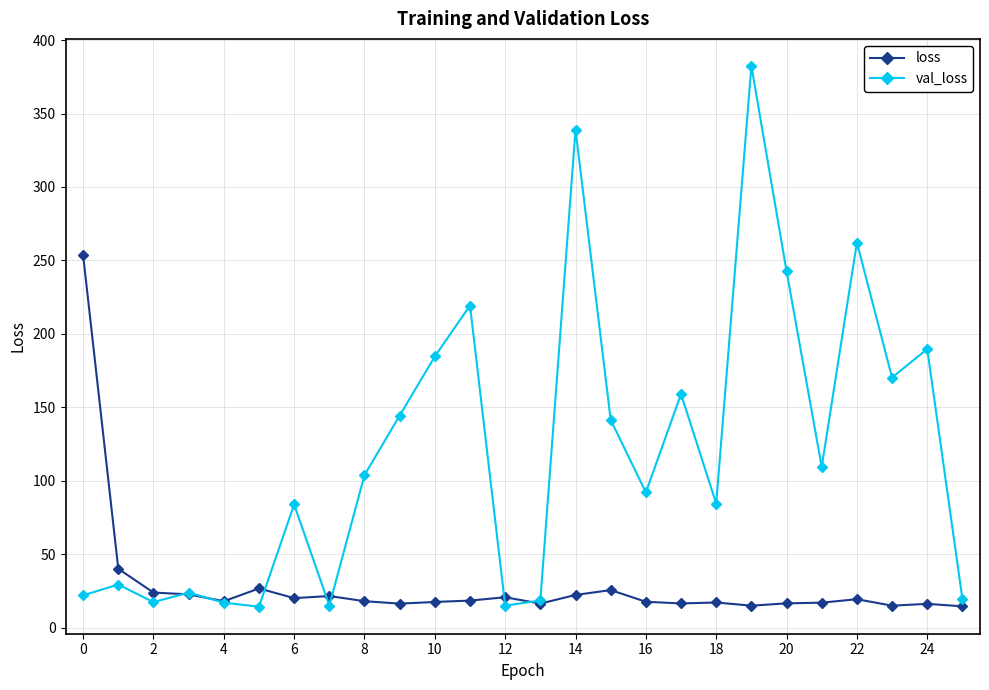

Rank the series by their average value, from highest to lowest.

val_loss, loss